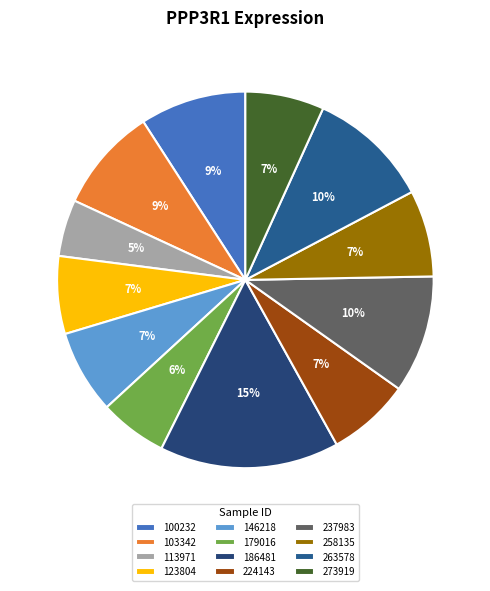

What percentage is the 146218 slice, to the nearest percent?

7%